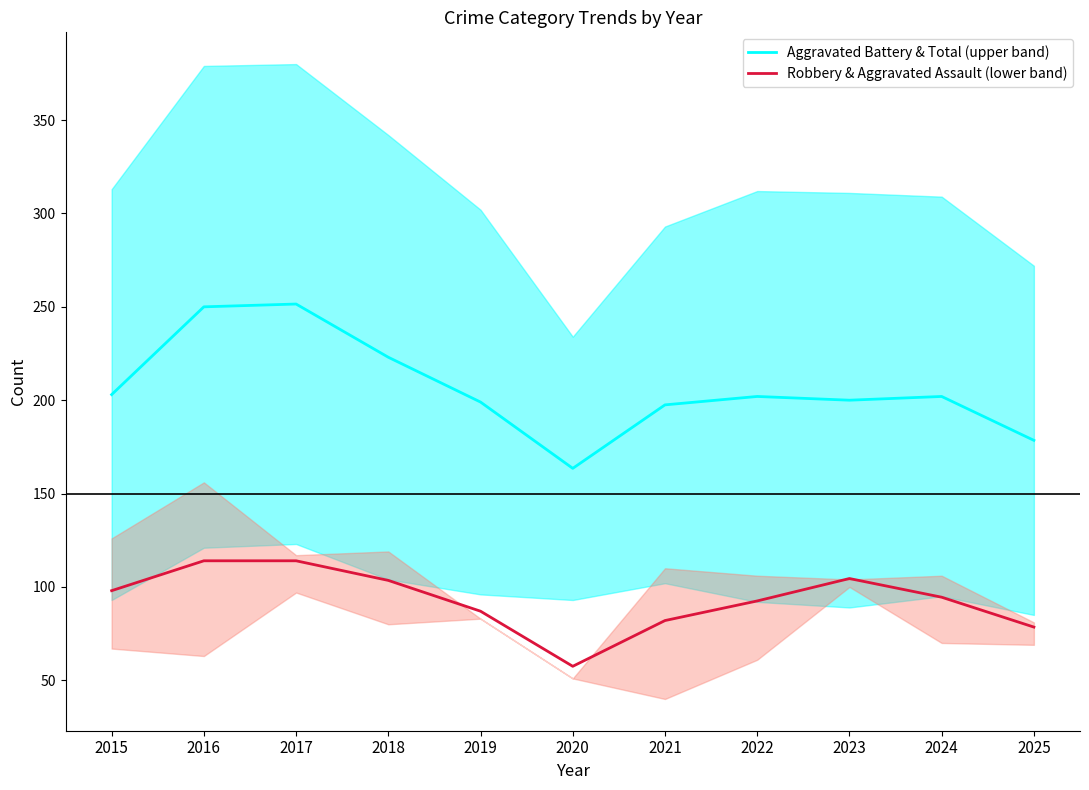

Which has a higher value, 2016 or 2020?

2016